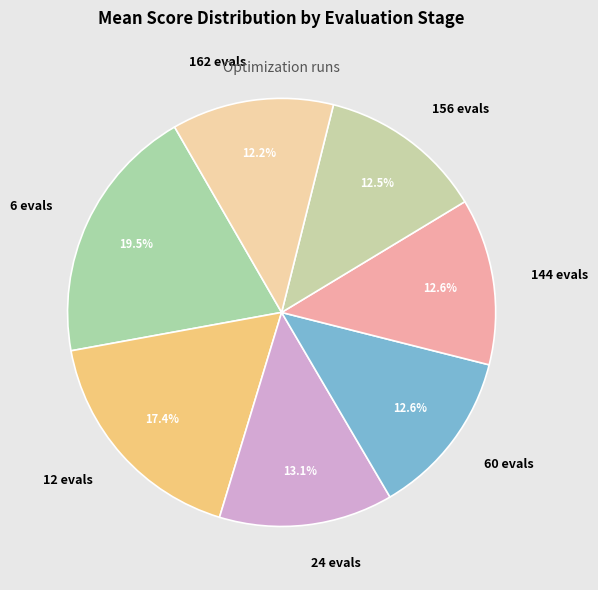

True or false: 12 evals accounts for 7% of the total.

False